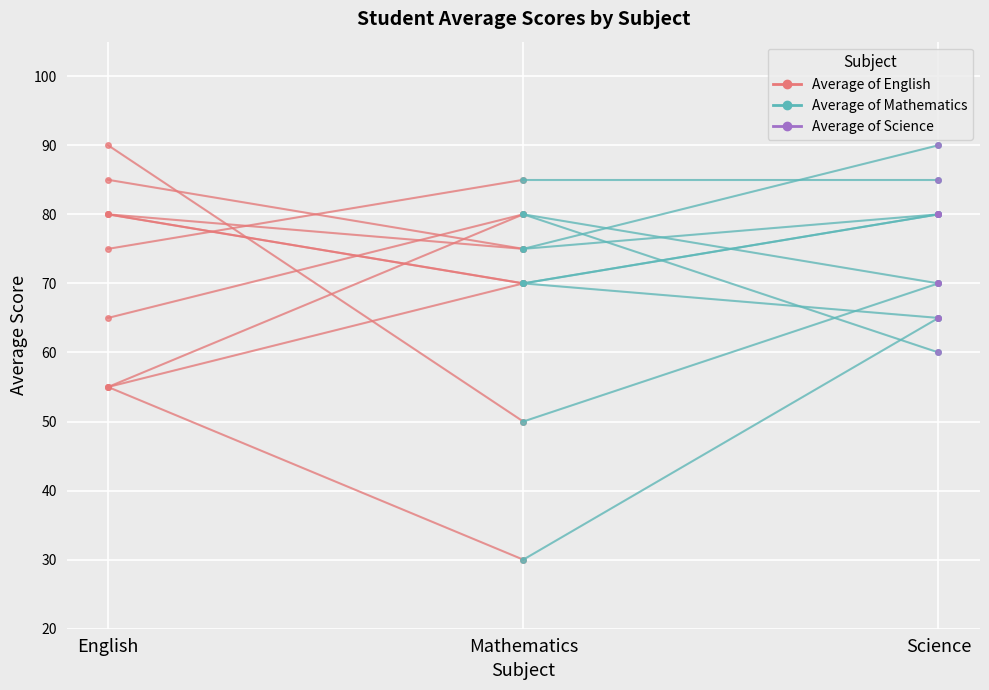

What is the sum of the Average of English values at Mathematics and English?

160